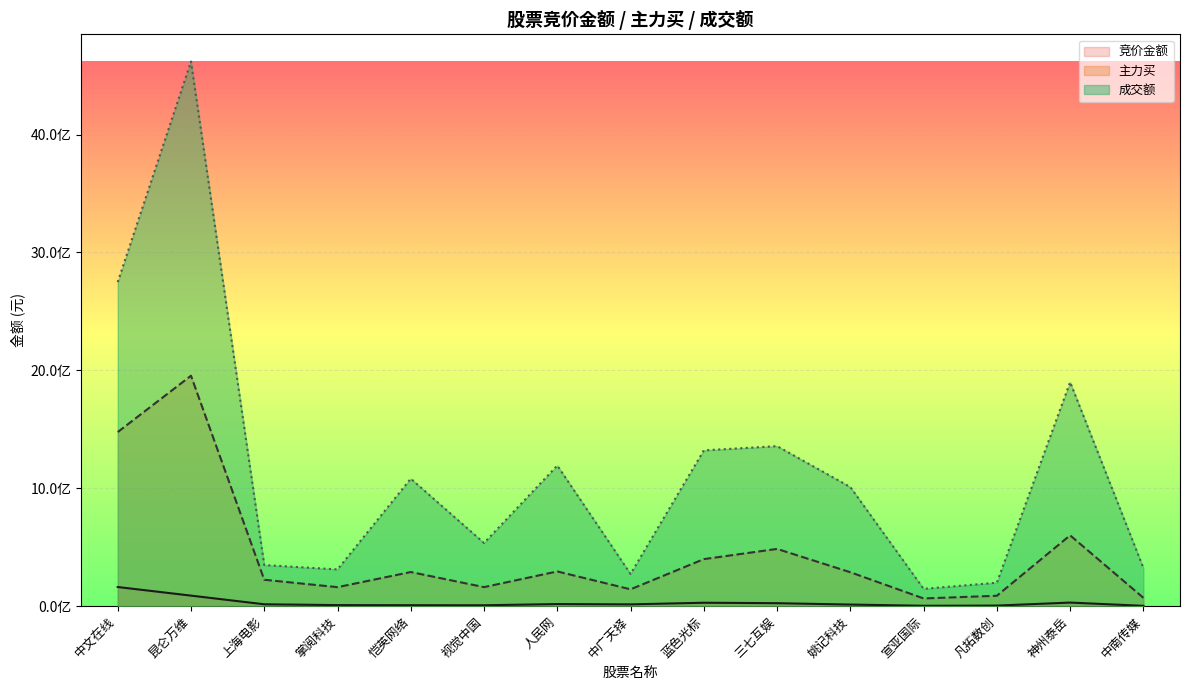

What is the spread (max minus min) of values at 神州泰岳?

1869587949